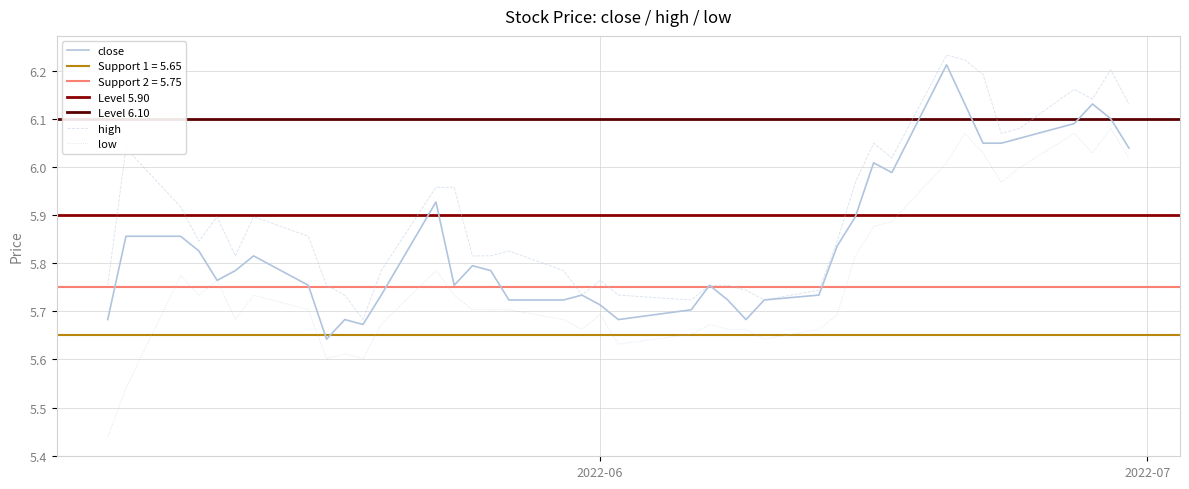

True or false: low and high intersect in this chart.

False